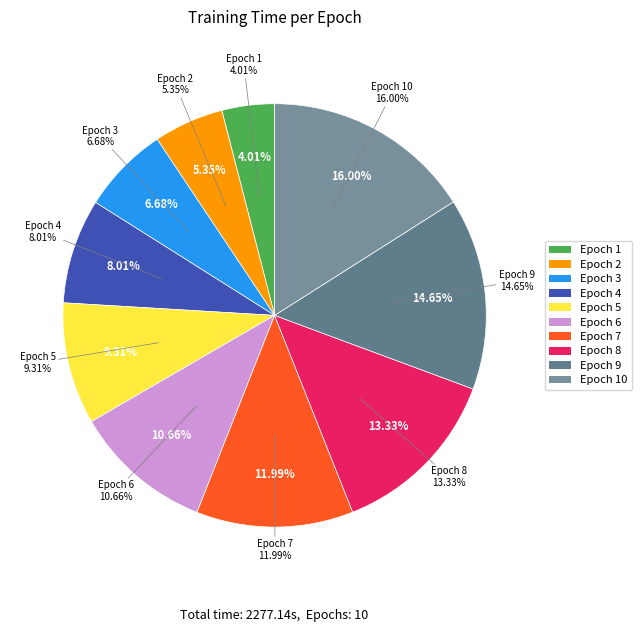

How many slices are in this pie chart?

10